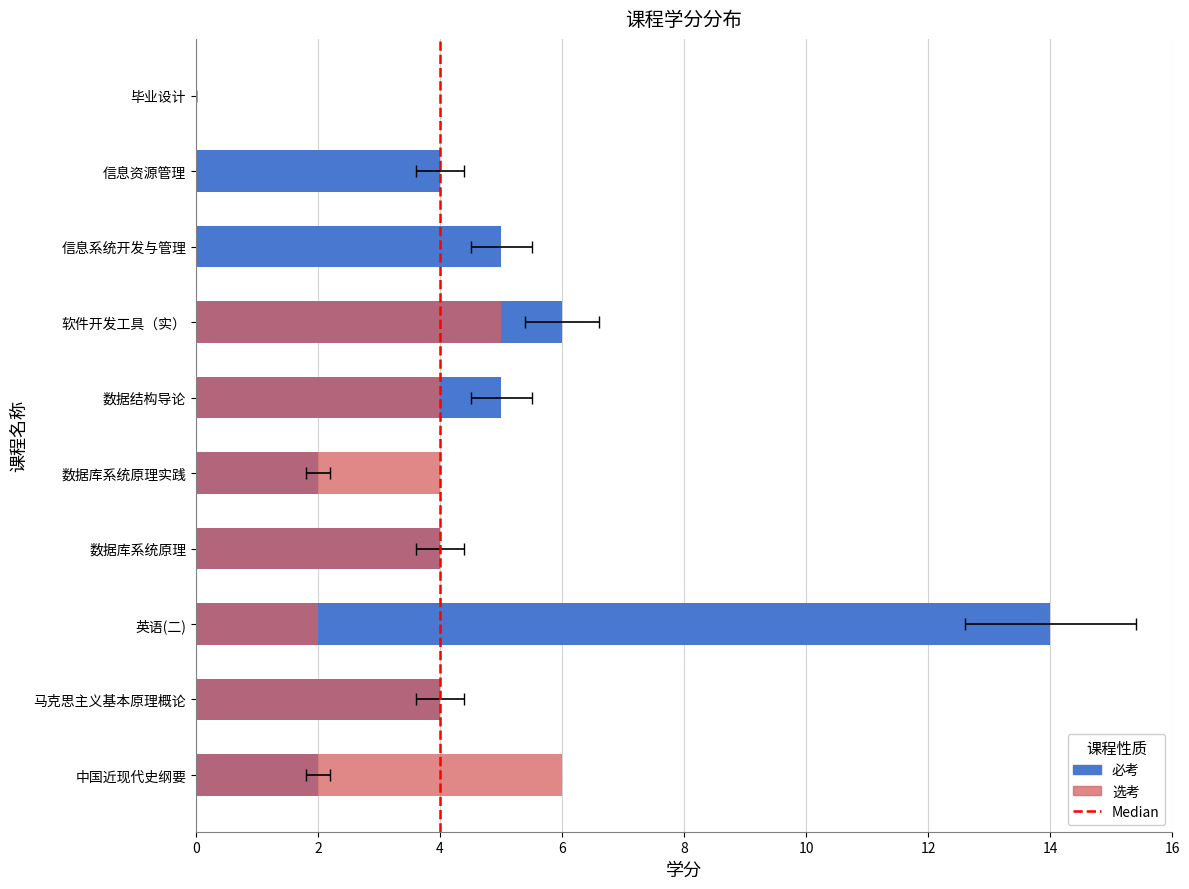

Is the value of 必考 at 马克思主义基本原理概论 greater than the value of 选考 at 数据结构导论?

No